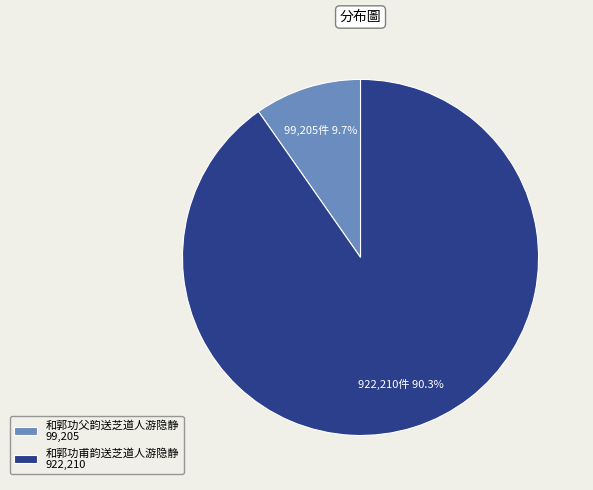

To the nearest percent, what is the difference between the 和郭功甫韵送芝道人游隐静 and 和郭功父韵送芝道人游隐静 slice percentages?

81%